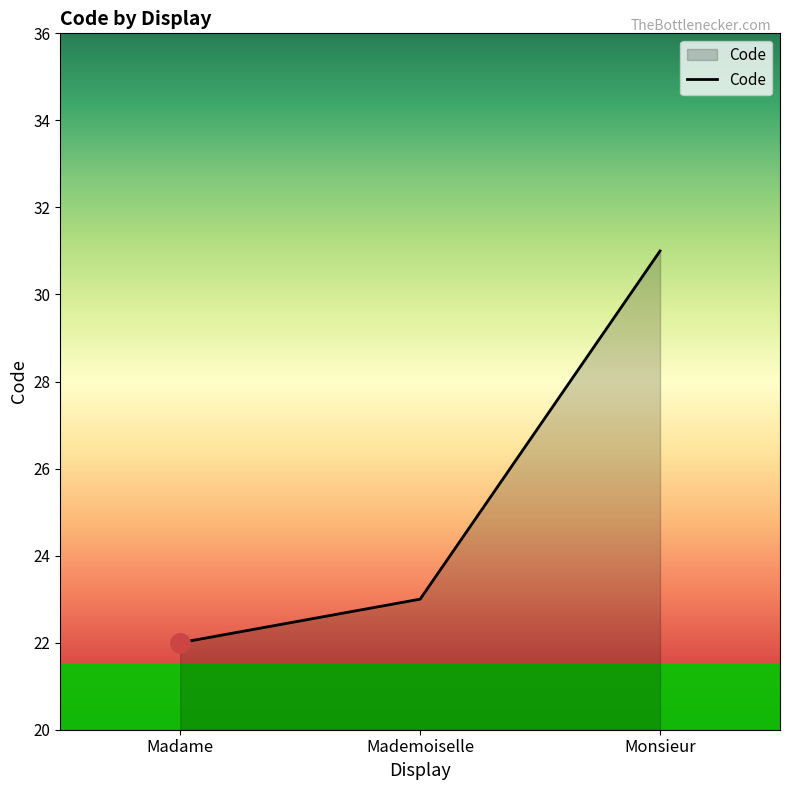

Is it true that the value at Madame is 29?

False